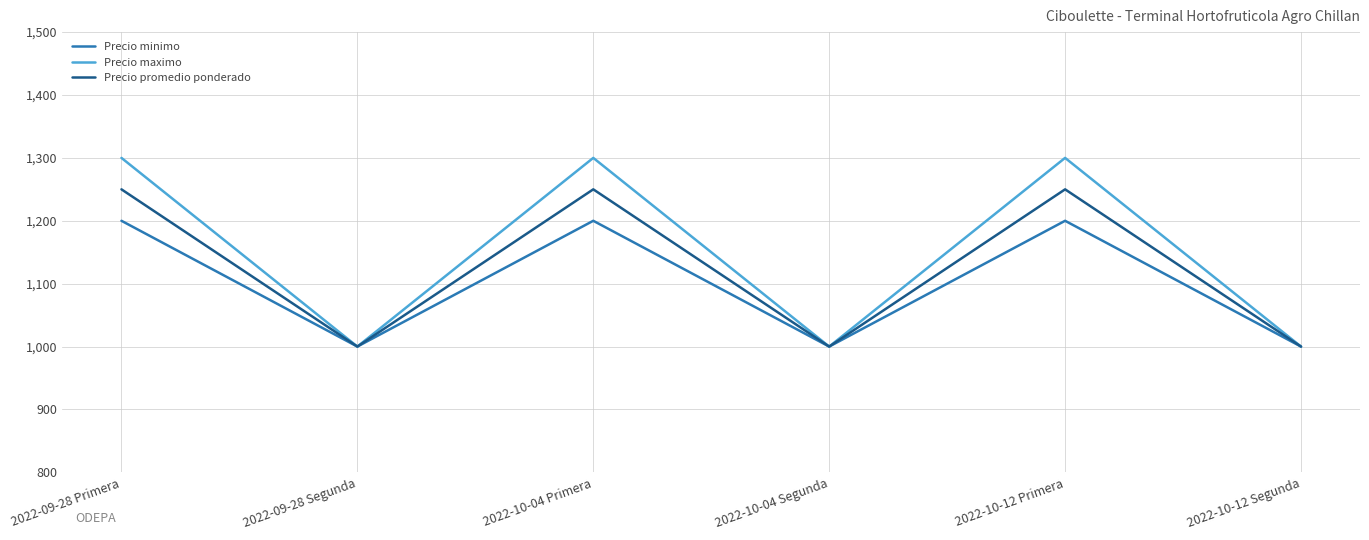

Between 2022-10-12 Primera and 2022-10-12 Segunda, which series saw the biggest shift?

Precio maximo